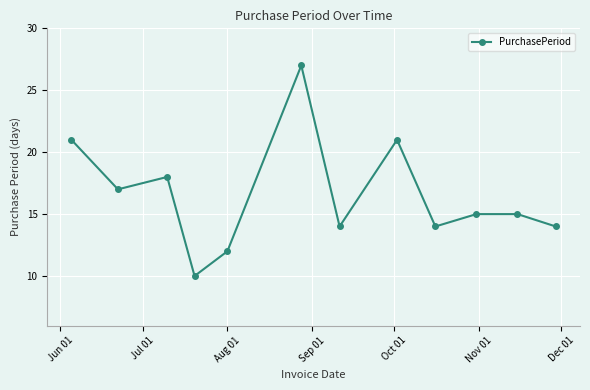

What is the value of the 5th point from the left?

12